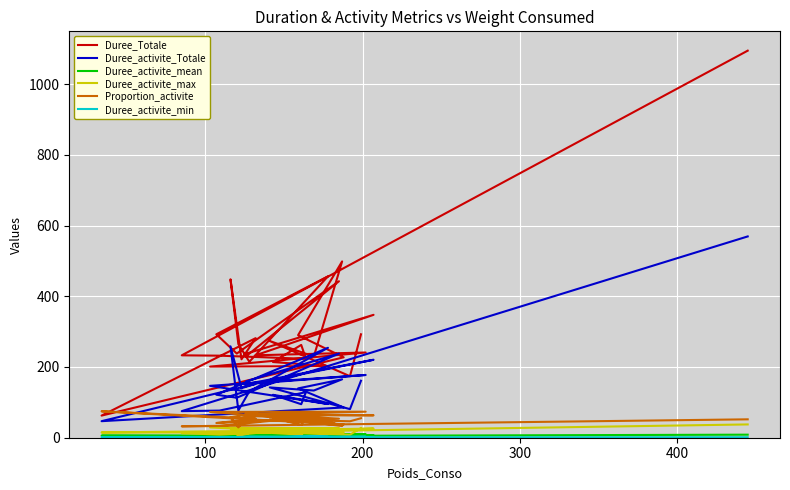

Is it true that Duree_activite_Totale equals 114.8 at 11?

False